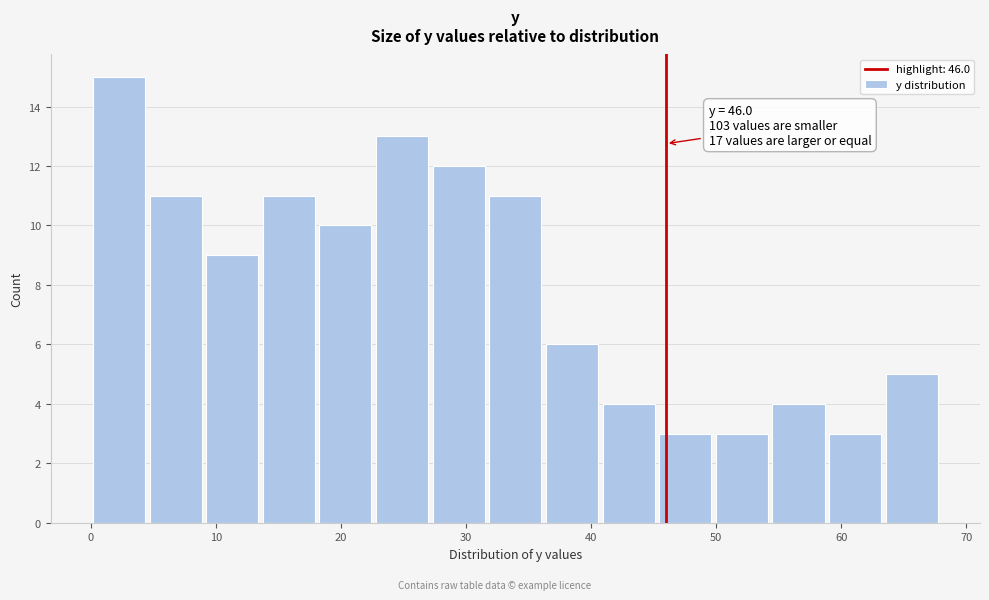

Which range on the x-axis has the tallest bar?

0 to 5